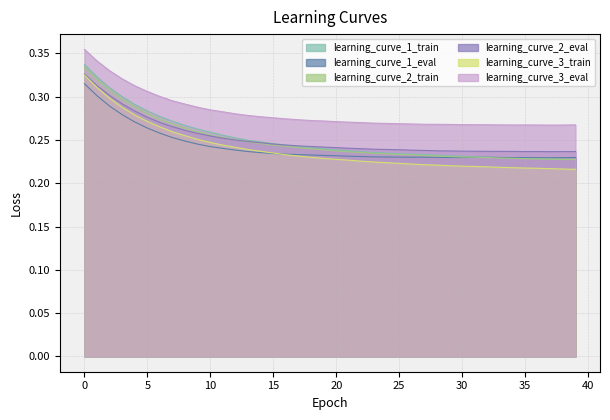

What is the difference between the second highest and second lowest values in the learning_curve_1_train series?

0.1